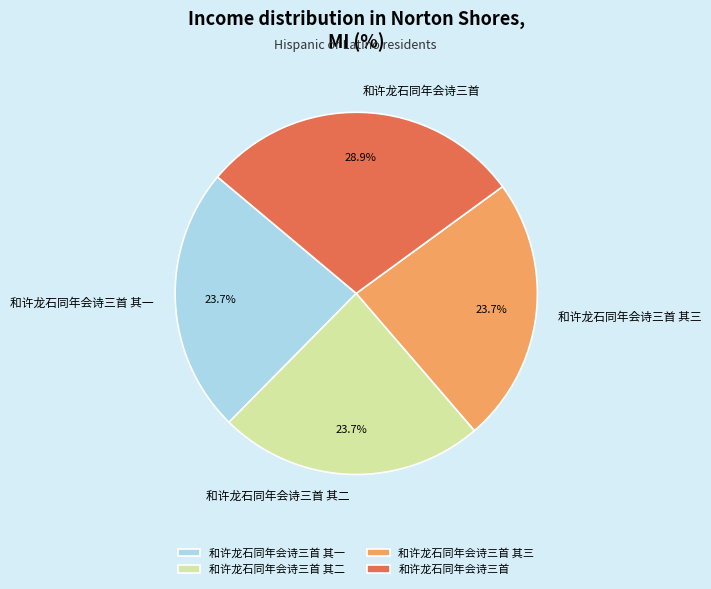

What is the largest slice in the pie chart?

和许龙石同年会诗三首